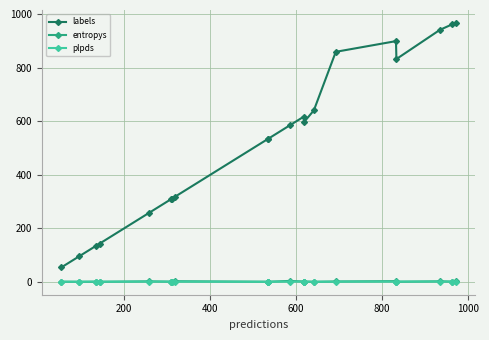

True or false: plpds and labels cross at least once.

False